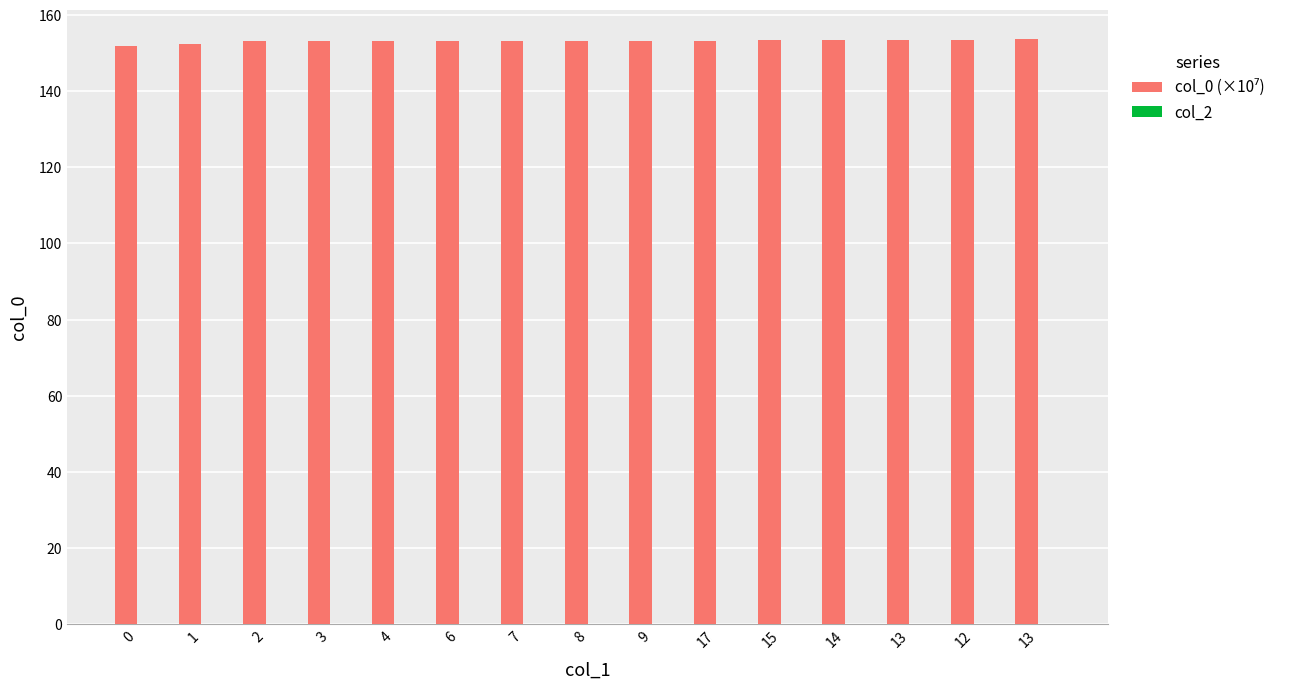

Count the number of categories in the chart.

15